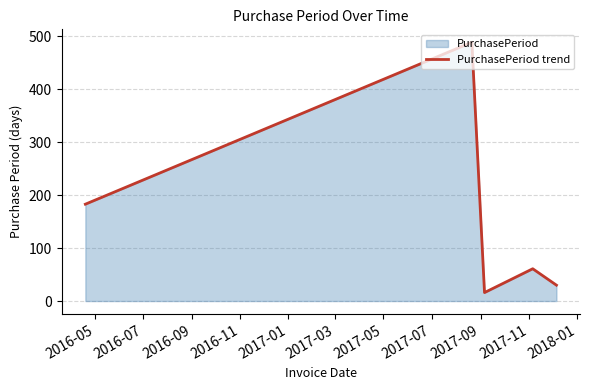

What is the average value?

156